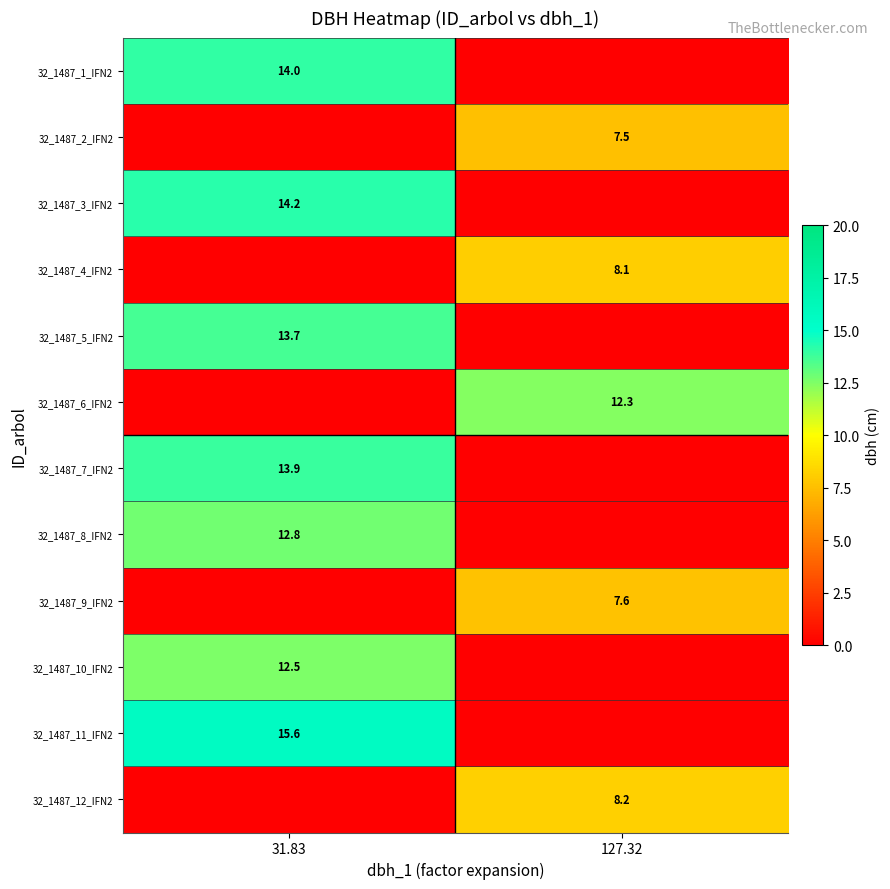

What is the total value across all series at 127.32?

43.6